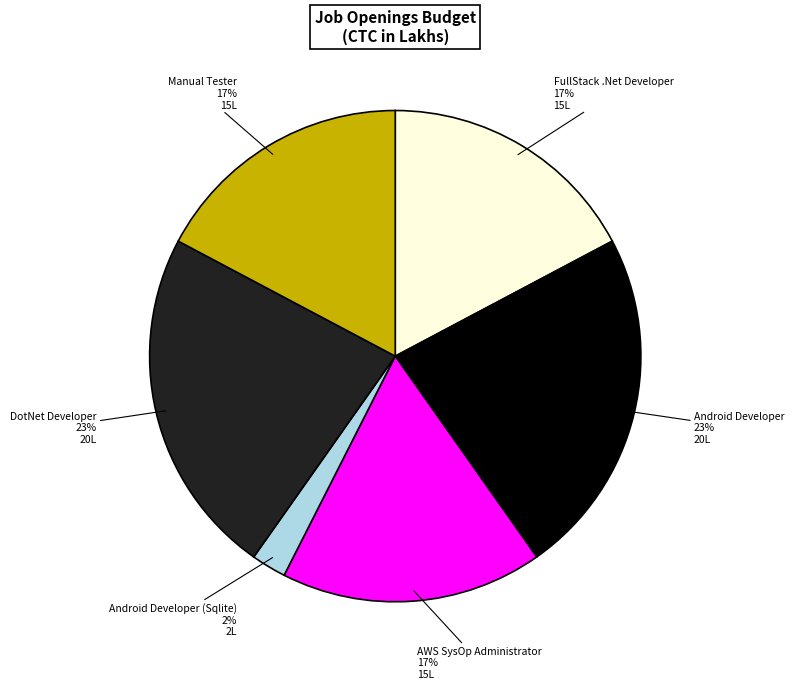

To the nearest percent, what is the average slice percentage?

17%